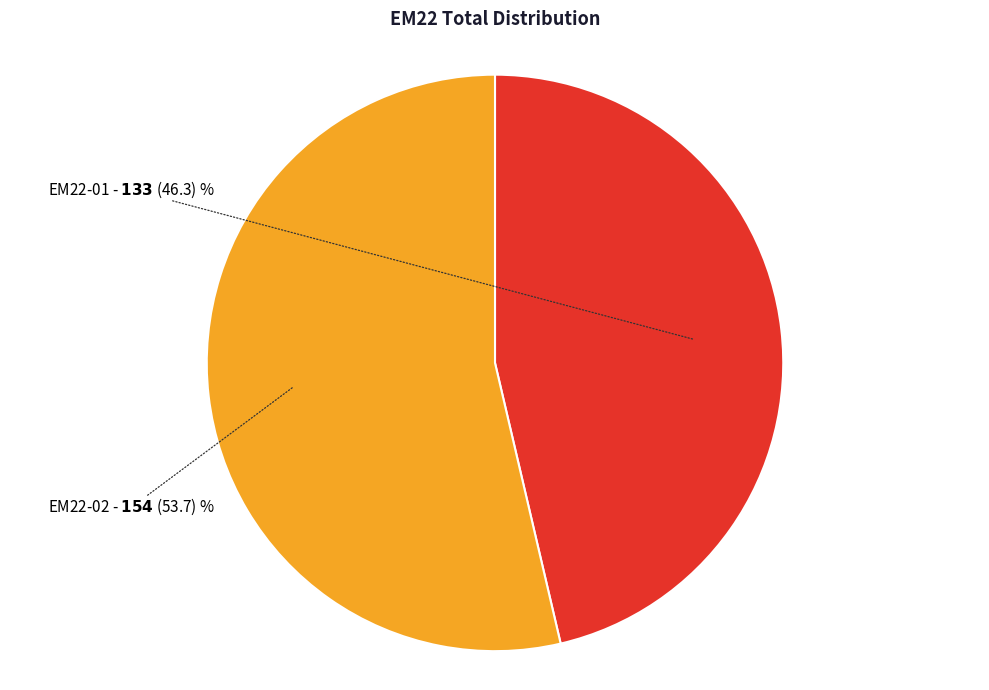

Does EM22-01 account for over 50% of the chart?

No